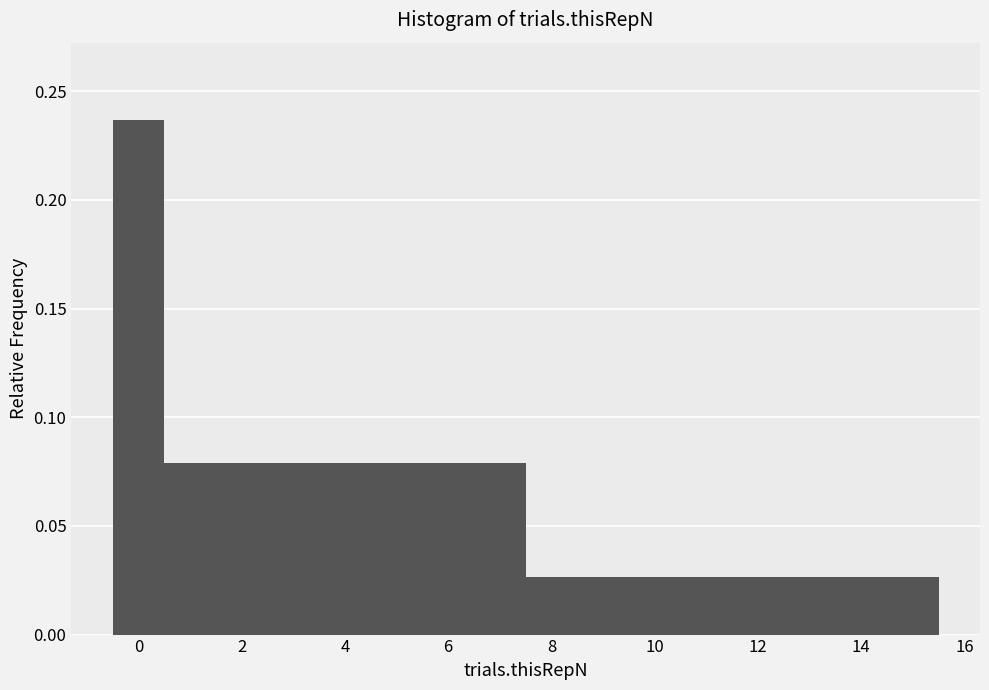

Which range on the x-axis has the tallest bar?

-0.5 to 0.5